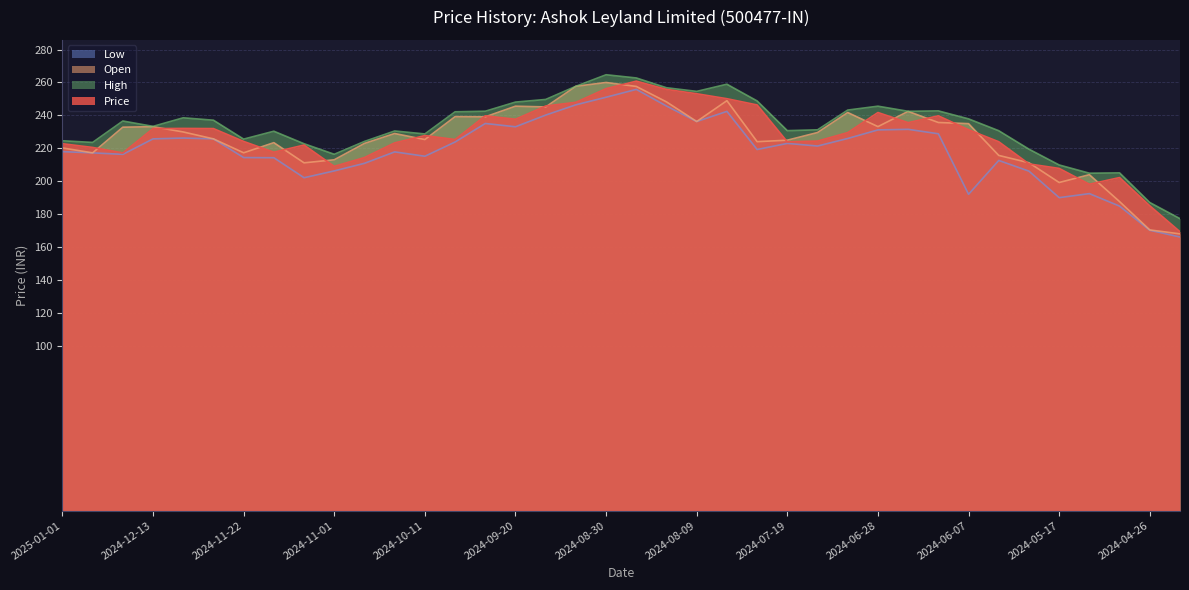

What is the smallest value displayed?

166.2